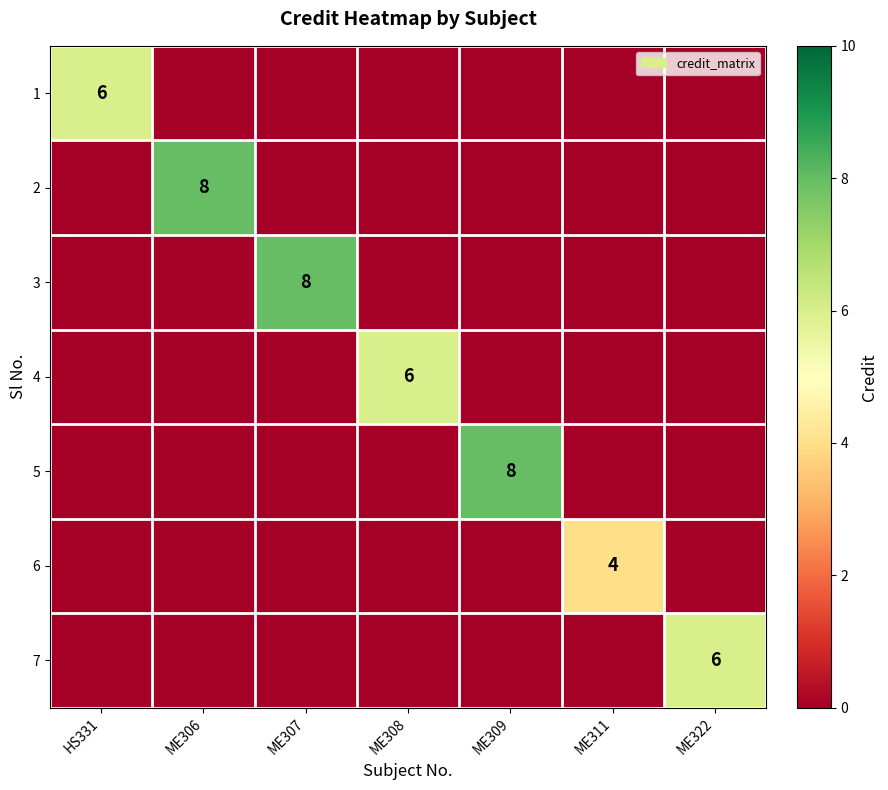

The 1 series shows 9 at HS331. True or false?

False